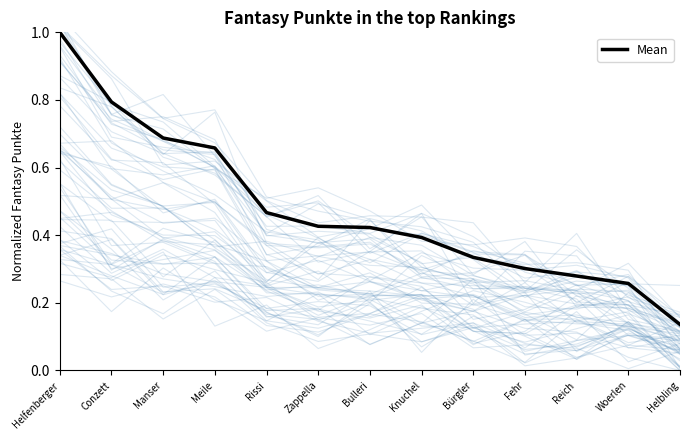

True or false: the data has more than 0 interior local peaks.

False